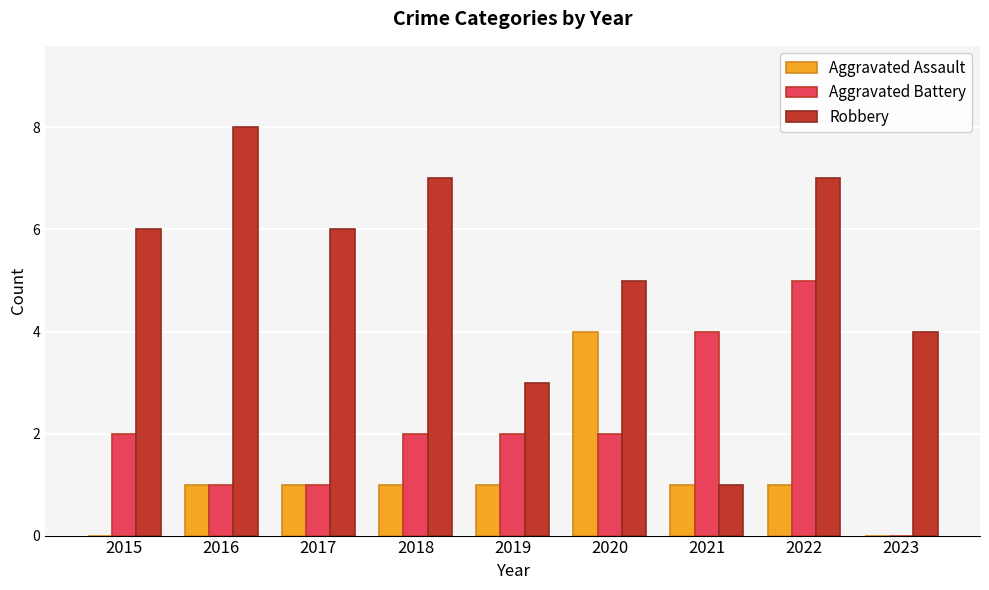

Reading left to right, list all the values displayed in this chart.

Aggravated Assault: 2015=0	2016=1	2017=1	2018=1	2019=1	2020=4	2021=1	2022=1	2023=0
Aggravated Battery: 2015=2	2016=1	2017=1	2018=2	2019=2	2020=2	2021=4	2022=5	2023=0
Robbery: 2015=6	2016=8	2017=6	2018=7	2019=3	2020=5	2021=1	2022=7	2023=4